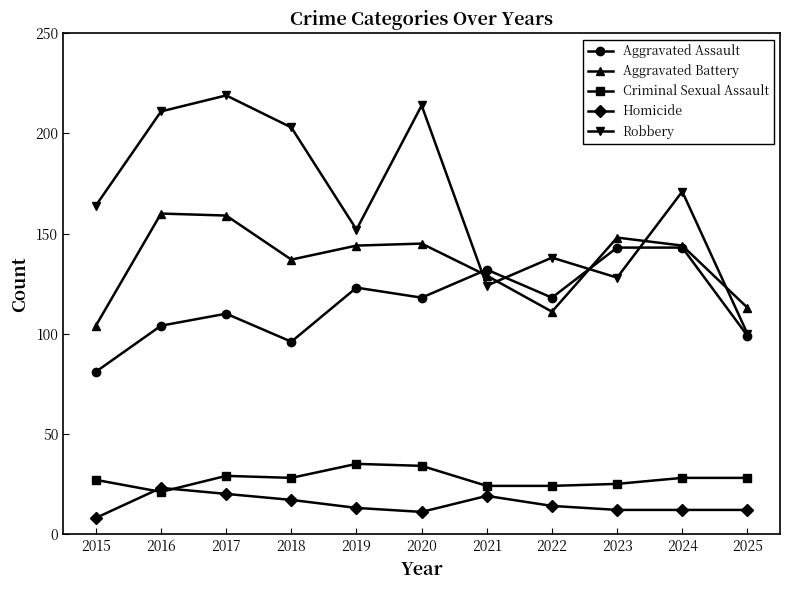

At which label does Homicide first exceed 13?

2016